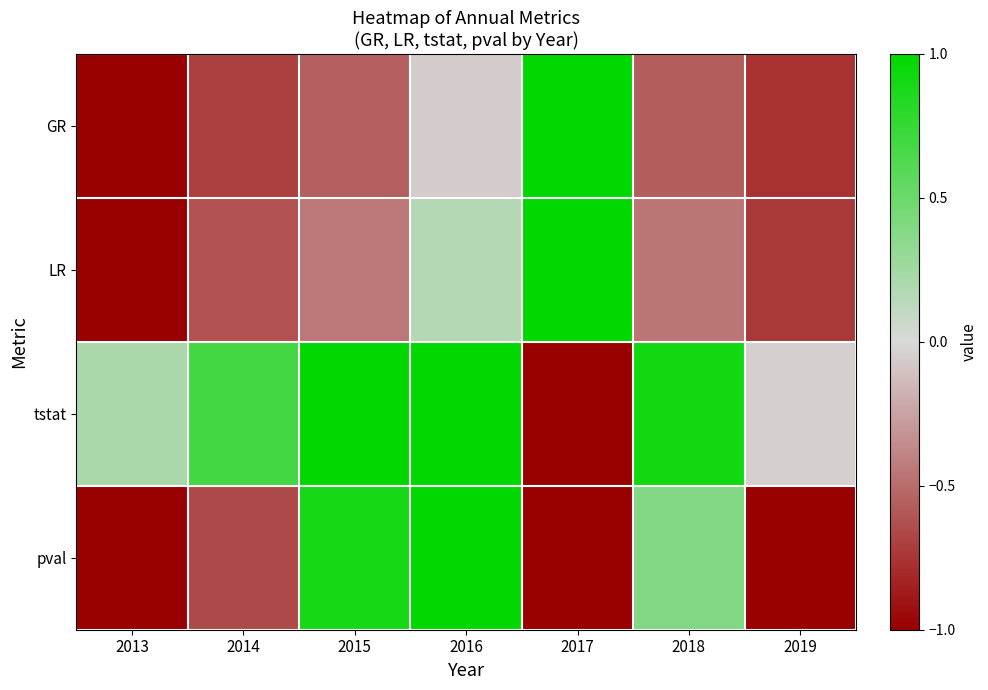

Reading right to left, extract all data points from this chart.

GR: 2019=-0.8	2018=-0.6	2017=1.0	2016=-0.1	2015=-0.6	2014=-0.7	2013=-1.0
LR: 2019=-0.7	2018=-0.5	2017=1.0	2016=0.2	2015=-0.4	2014=-0.6	2013=-1.0
tstat: 2019=-0.0	2018=0.9	2017=-1.0	2016=1.0	2015=1.0	2014=0.7	2013=0.2
pval: 2019=-1.0	2018=0.4	2017=-1.0	2016=1.0	2015=0.9	2014=-0.7	2013=-1.0